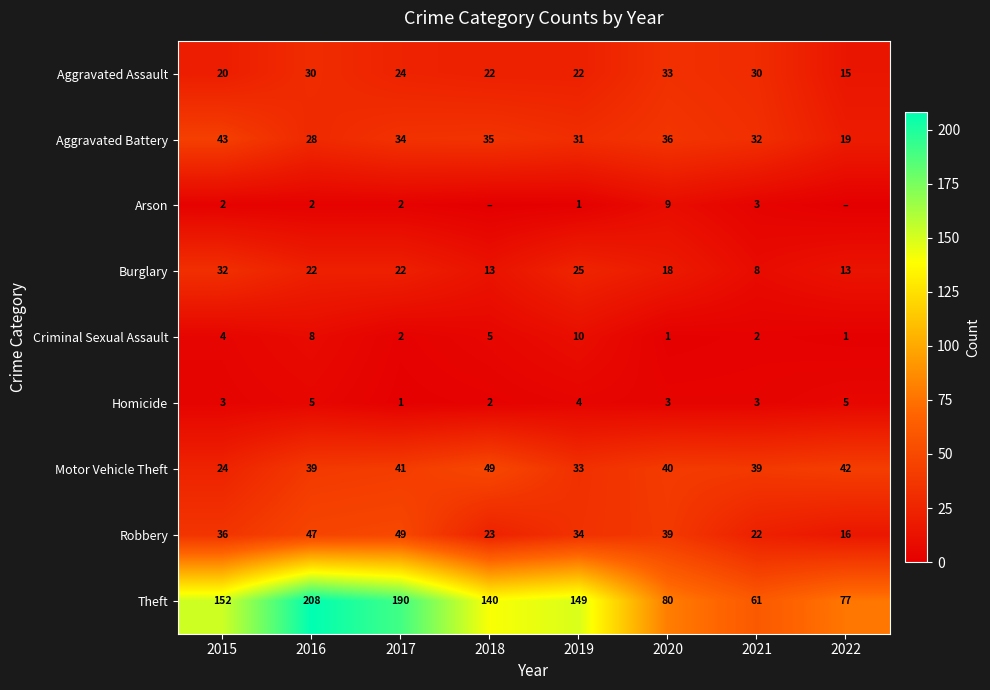

Where does the Theft series first go above 149?

2015